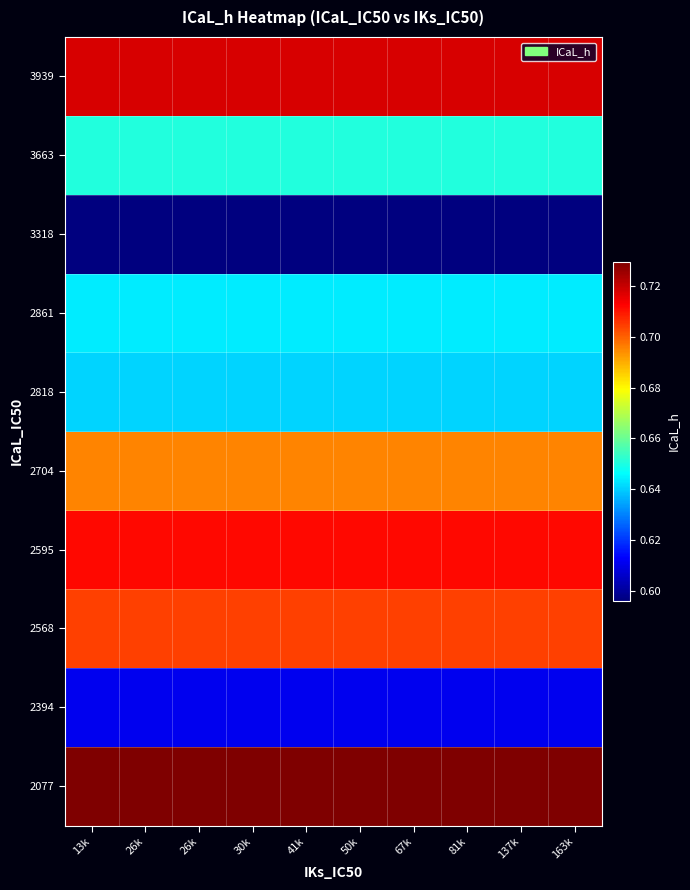

At 50k, list the series in order from largest to smallest.

2077, 3939, 2595, 2568, 2704, 3663, 2861, 2818, 2394, 3318